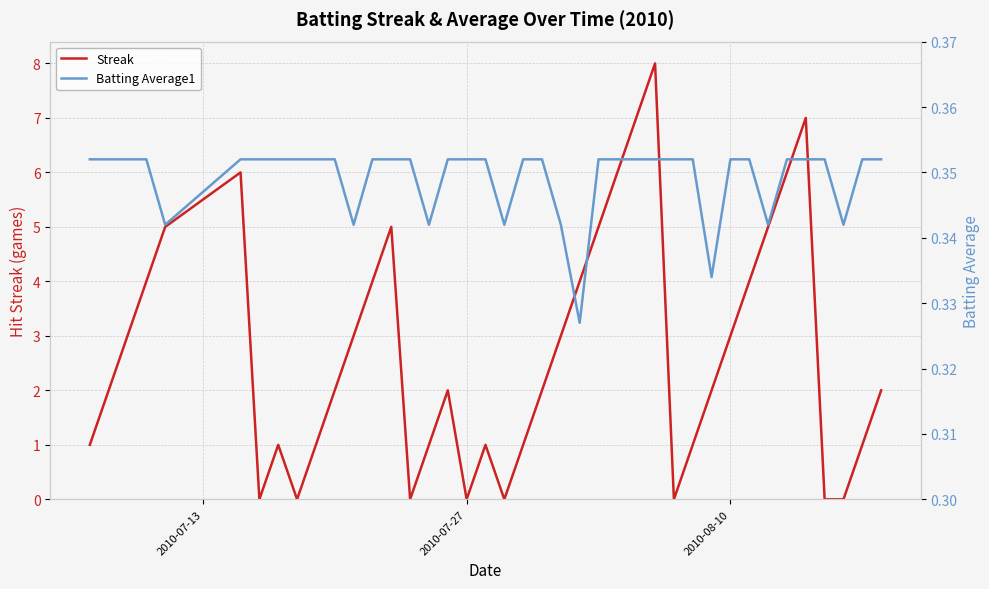

What are all the series names shown in the legend?

Streak, Batting Average1